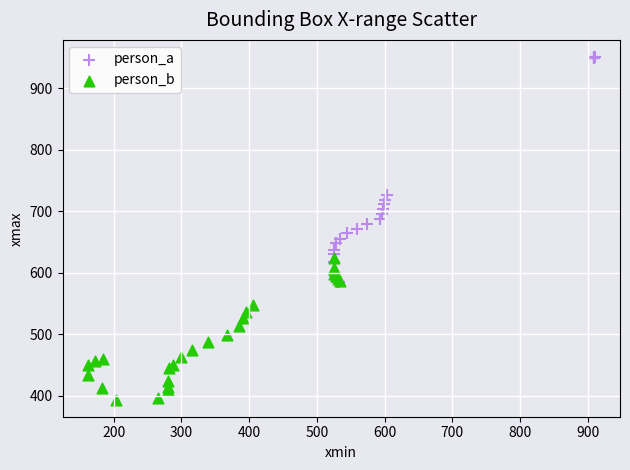

Which series reaches the minimum Y coordinate?

person_b